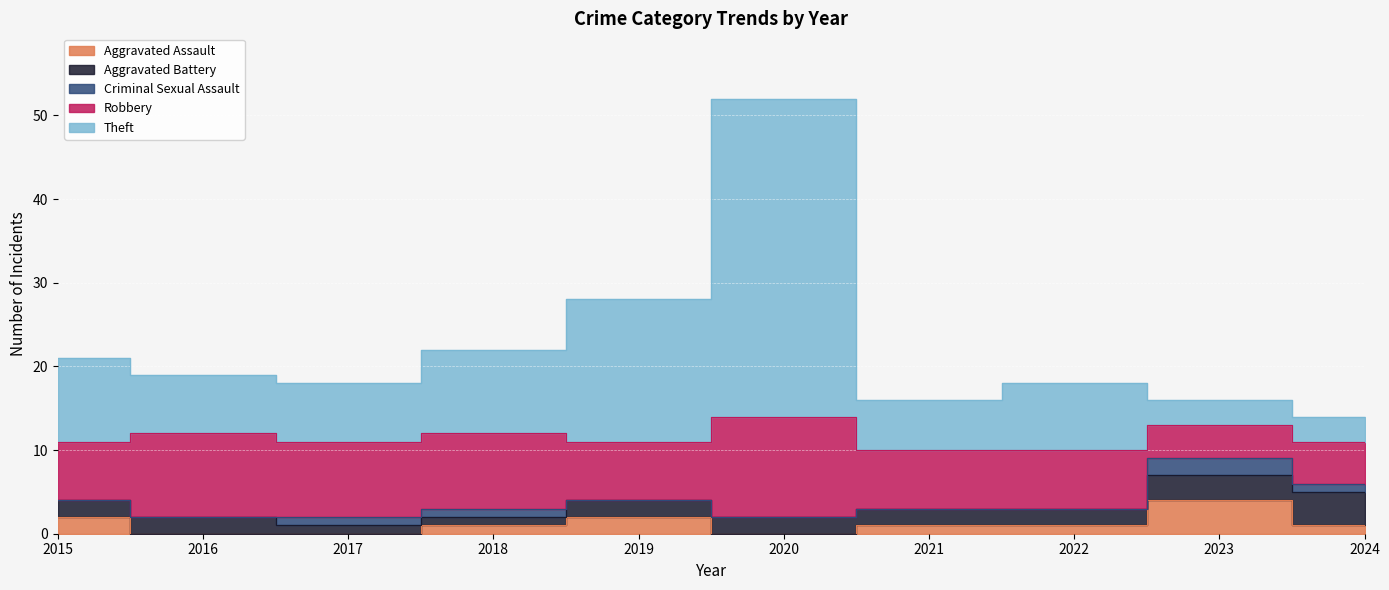

What is the value of the Aggravated Battery point at the 7th from the left?

2